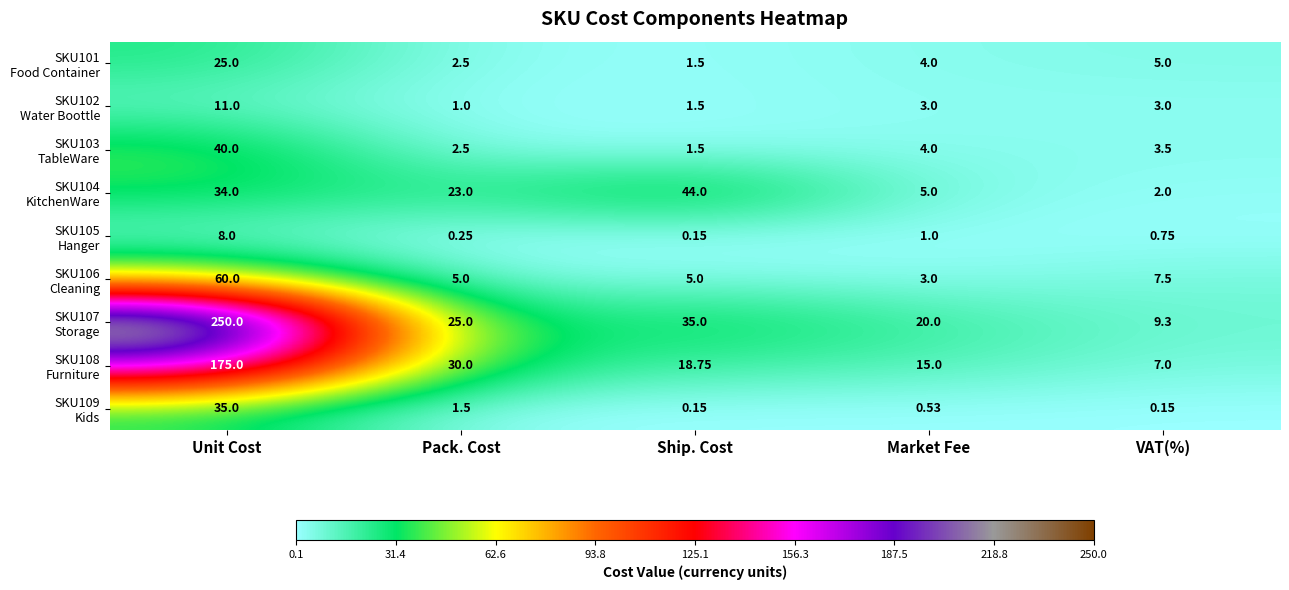

Which category has the highest value across all series?

Unit Cost